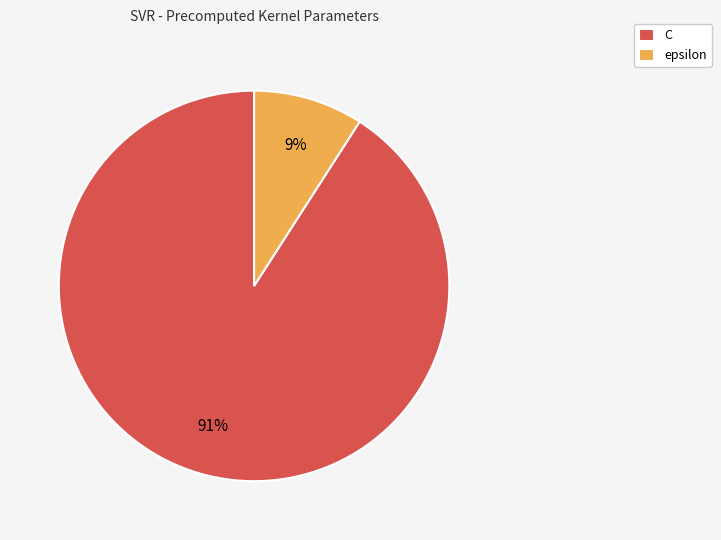

Do epsilon and C together represent more than half of the pie?

Yes